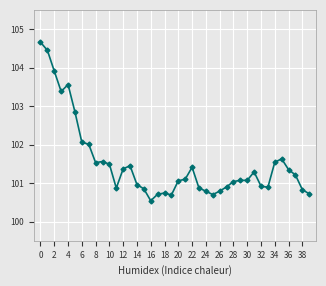

What is the value of the 28th point from the left?

100.9